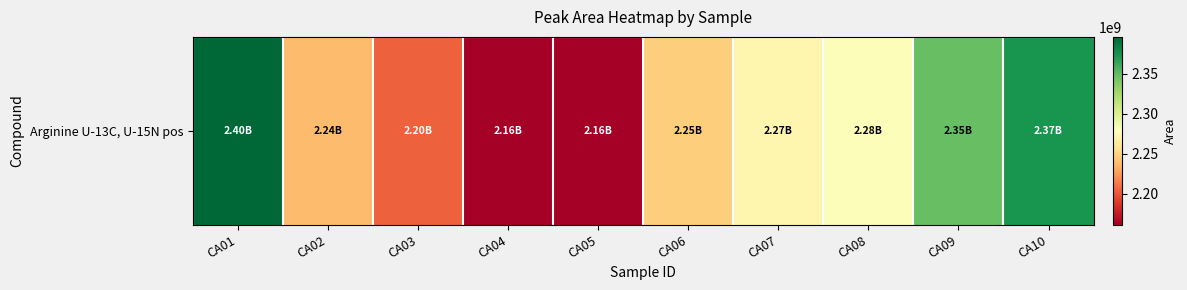

Reading right to left, extract all data points from this chart.

2373987091	2348030295	2281140381	2271785083	2247355825	2161693137	2161327007	2203840195	2238592044	2396150890